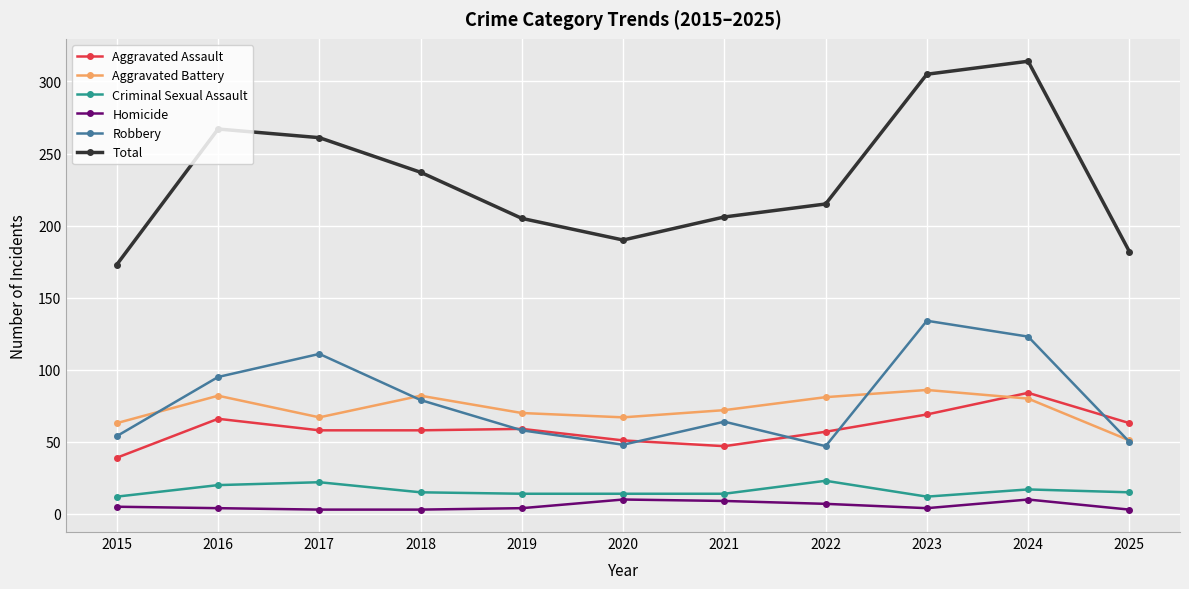

Which series has the largest total across all categories?

Total